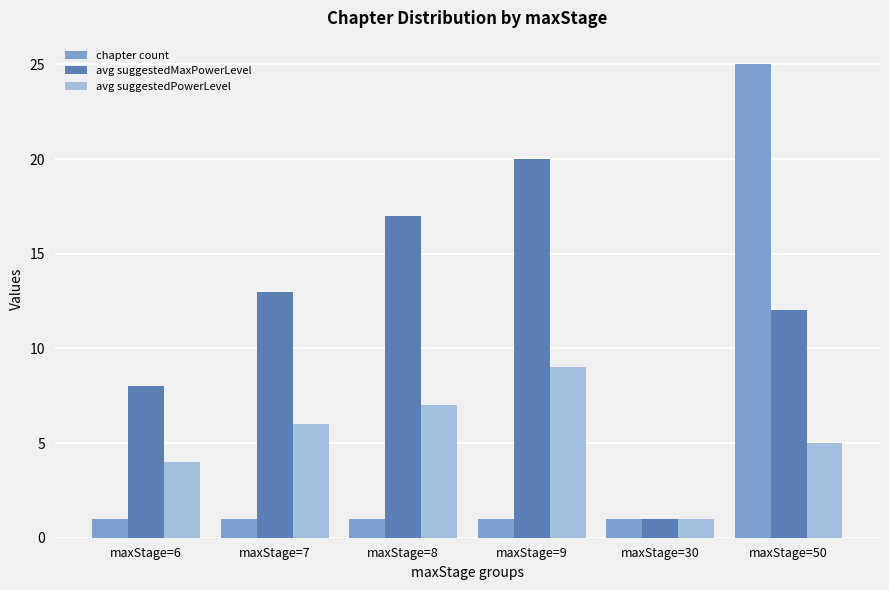

True or false: chapter count has a value of 38 at maxStage=50.

False